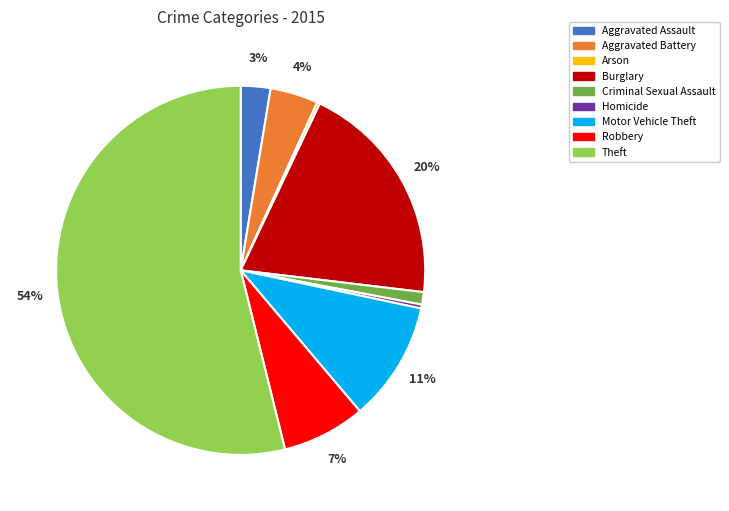

What percentage is the Aggravated Battery slice, to the nearest percent?

4%